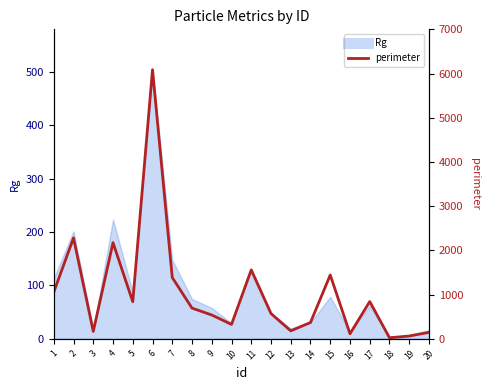

How many interior local valleys (lower than both neighbors) does the data have?

6